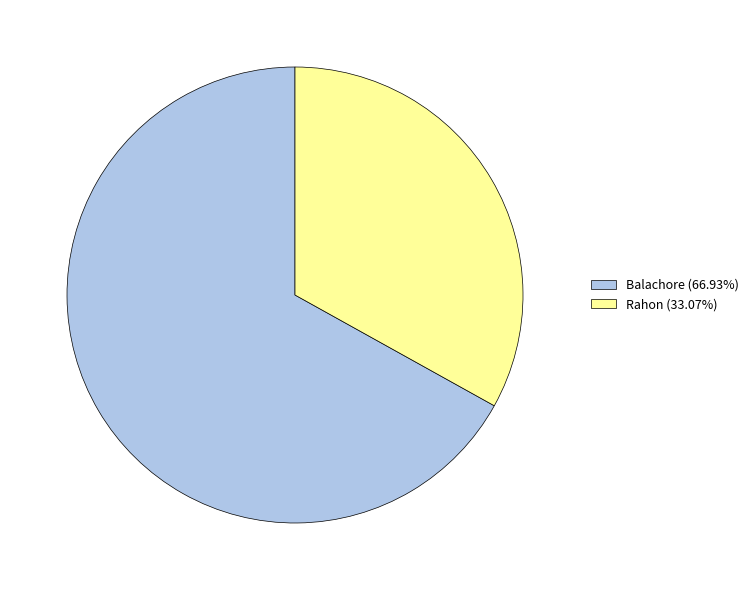

What is the majority slice?

Balachore